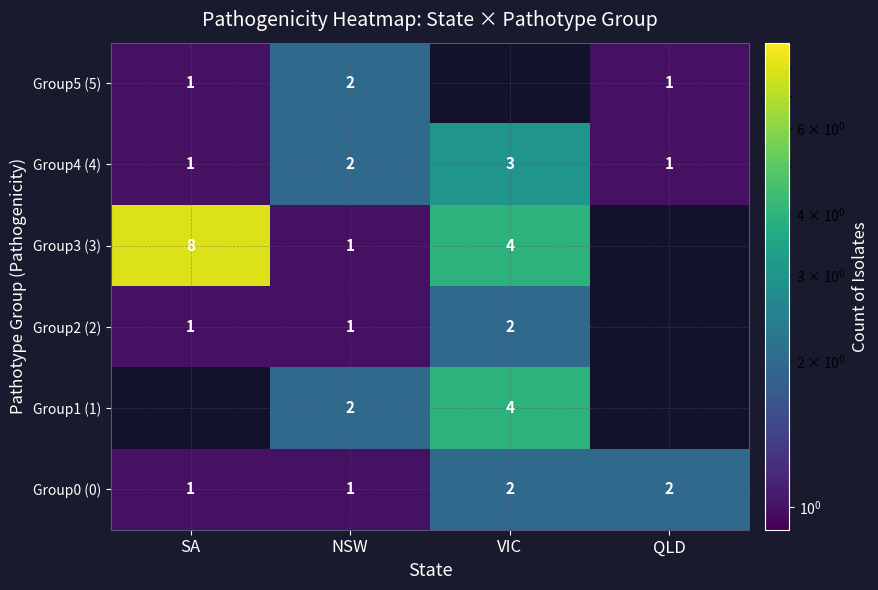

What is the total value across all series at NSW?

9